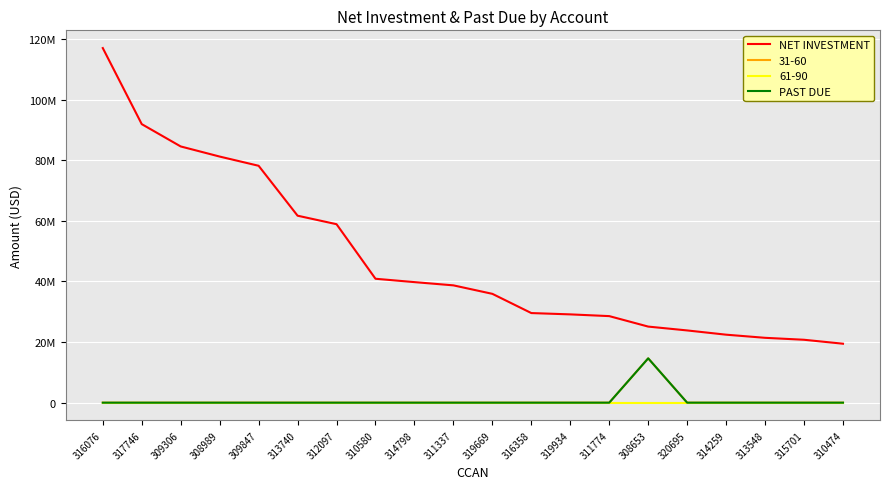

At which category is the sum across all series the highest?

316076